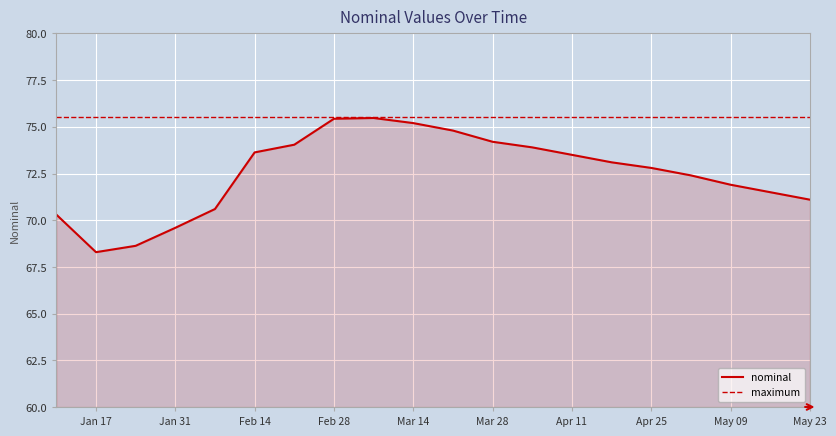

Which series has the largest total across all categories?

maximum